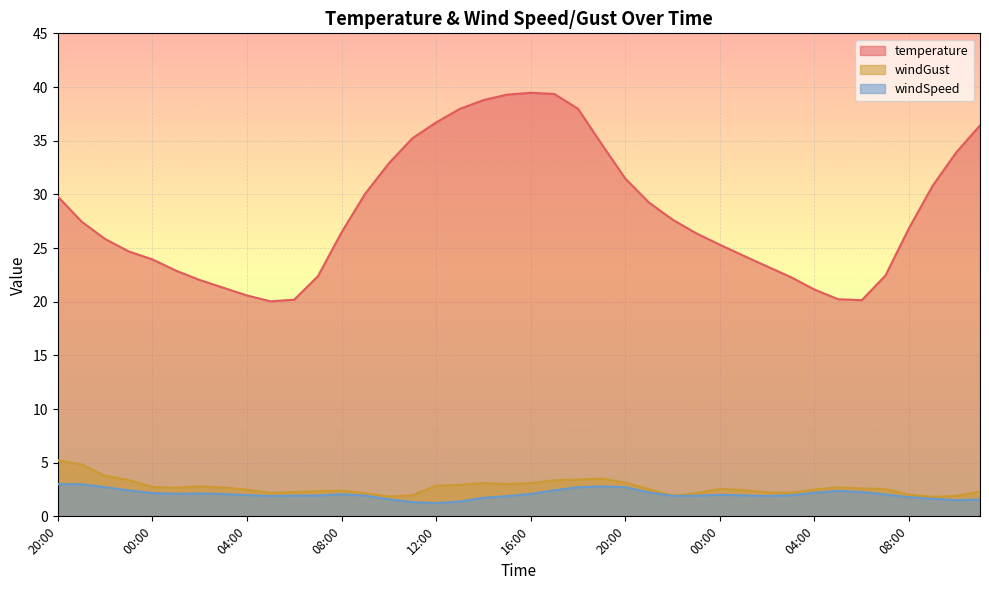

What is the label of the 32nd point from the left?

03:00